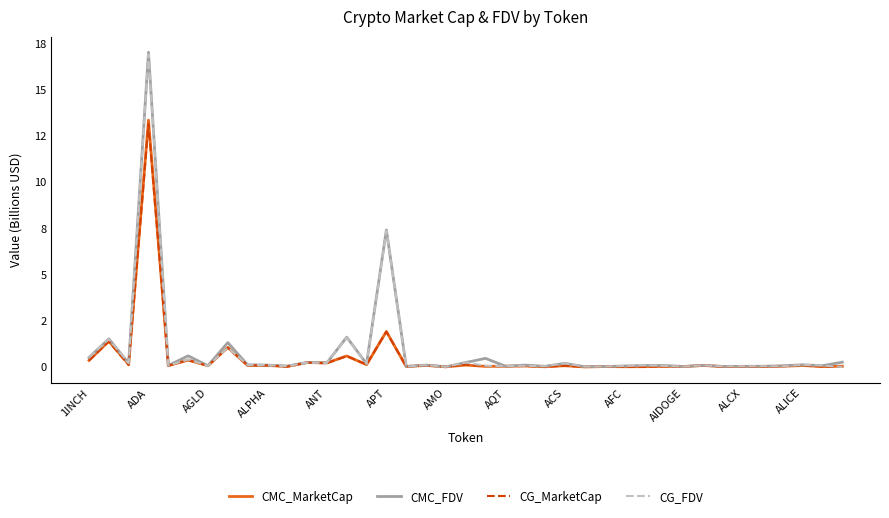

After their last crossing, which series has the higher values: CG_FDV or CMC_FDV?

CMC_FDV